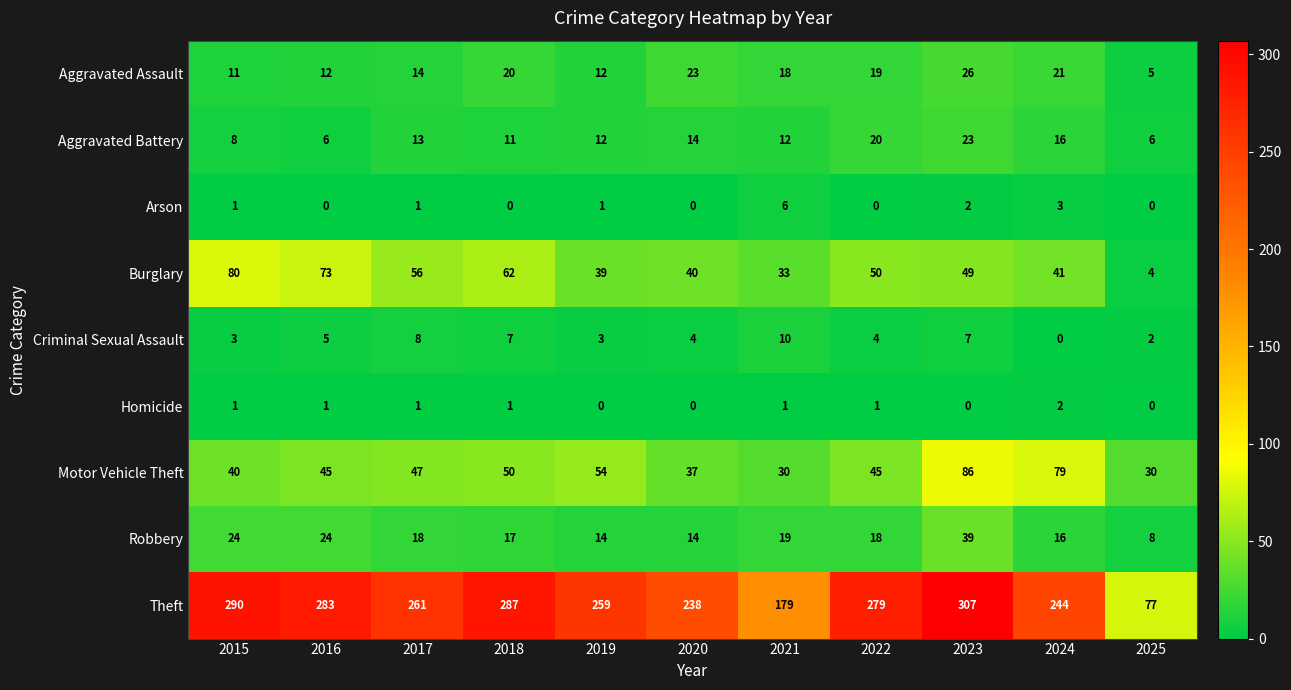

Where is Criminal Sexual Assault nearest to the value 5?

2016